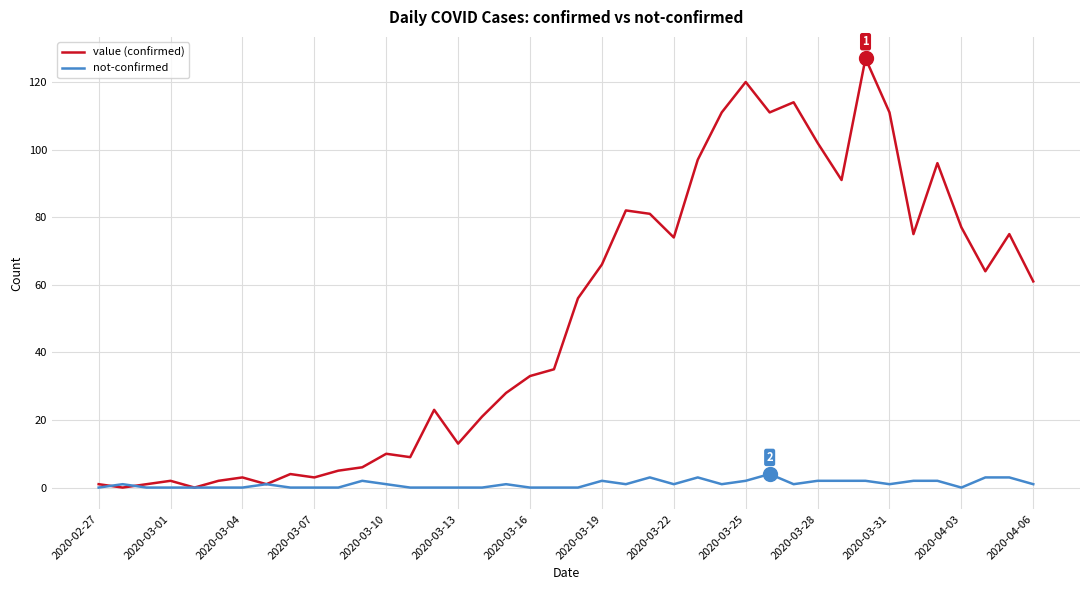

Which series has the widest spread of values?

value (confirmed)